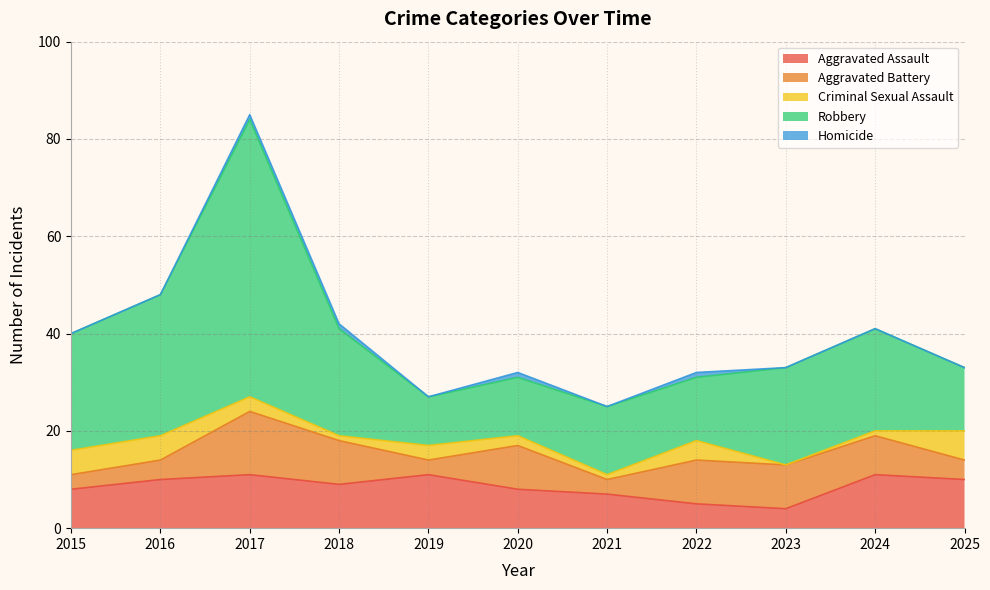

What are all the series names shown in the legend?

Aggravated Assault, Aggravated Battery, Criminal Sexual Assault, Robbery, Homicide